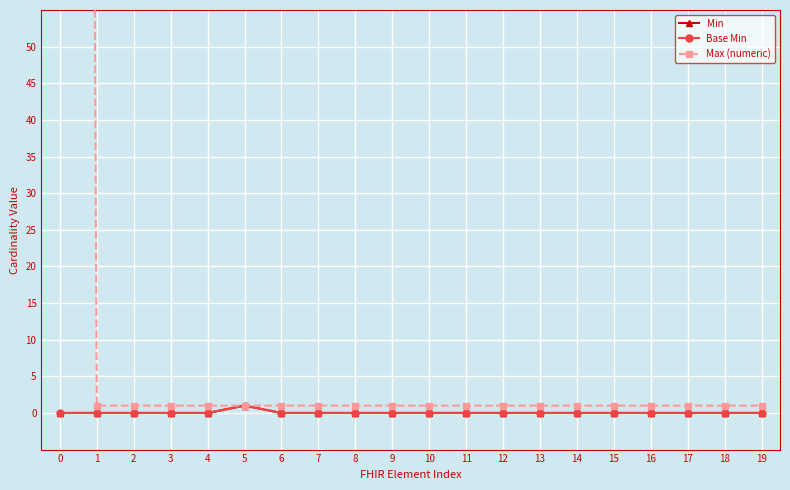

Reading right to left, extract all data points from this chart.

Min: 19=0	18=0	17=0	16=0	15=0	14=0	13=0	12=0	11=0	10=0	9=0	8=0	7=0	6=0	5=1	4=0	3=0	2=0	1=0	0=0
Base Min: 19=0	18=0	17=0	16=0	15=0	14=0	13=0	12=0	11=0	10=0	9=0	8=0	7=0	6=0	5=1	4=0	3=0	2=0	1=0	0=0
Max (numeric): 19=1	18=1	17=1	16=1	15=1	14=1	13=1	12=1	11=1	10=1	9=1	8=1	7=1	6=1	5=1	4=1	3=1	2=1	1=1	0=999